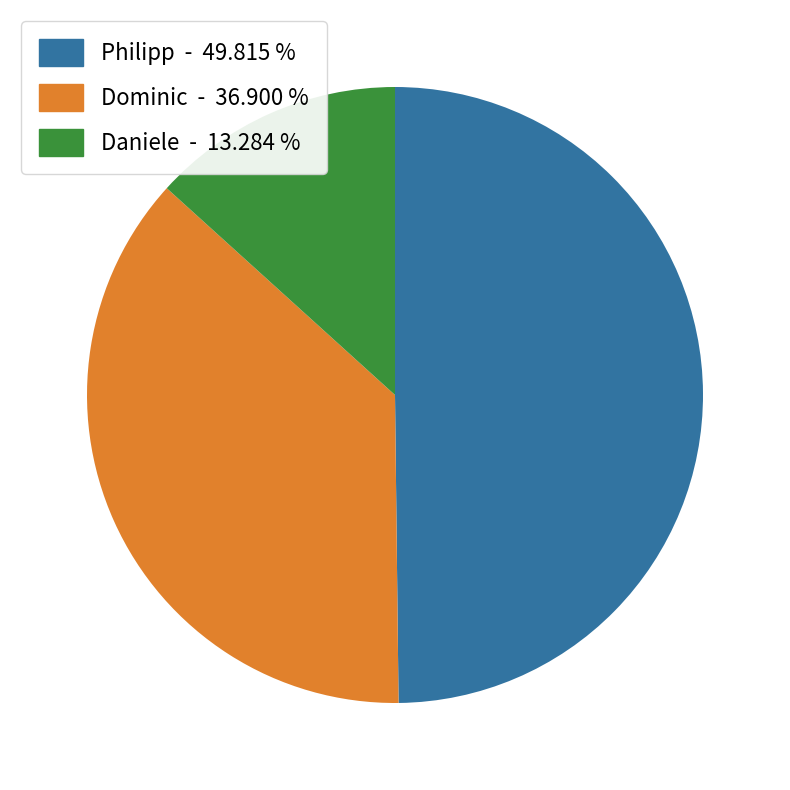

Which has a higher value, Dominic or Daniele?

Dominic